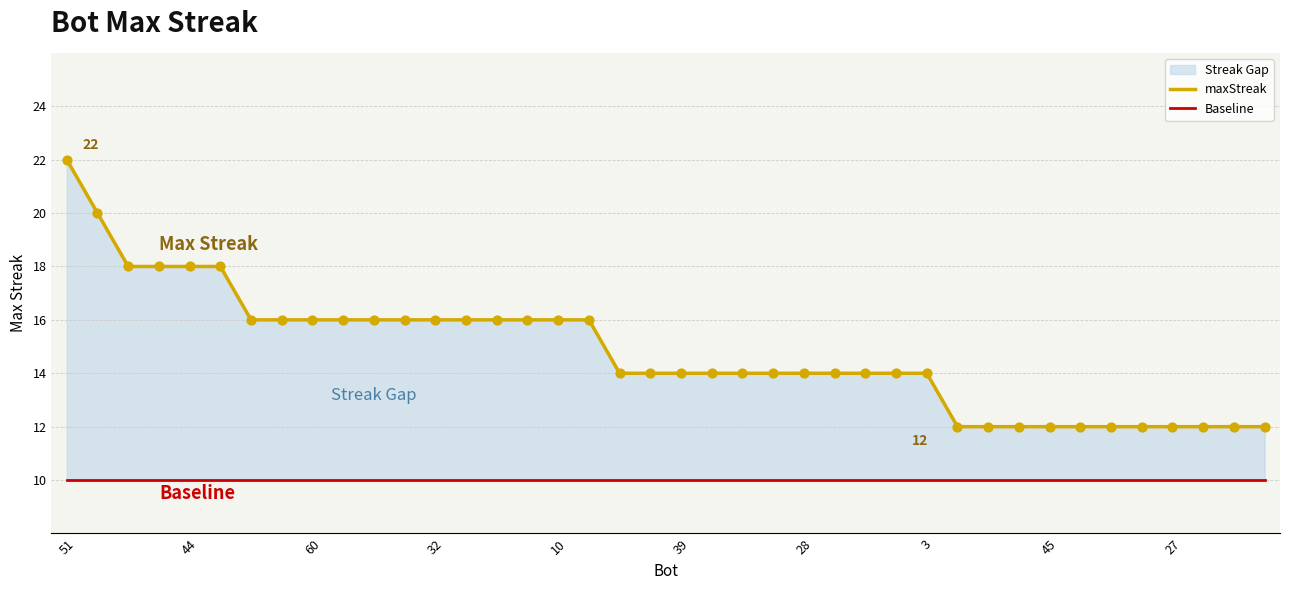

Which series has the largest Y range (max minus min)?

maxStreak